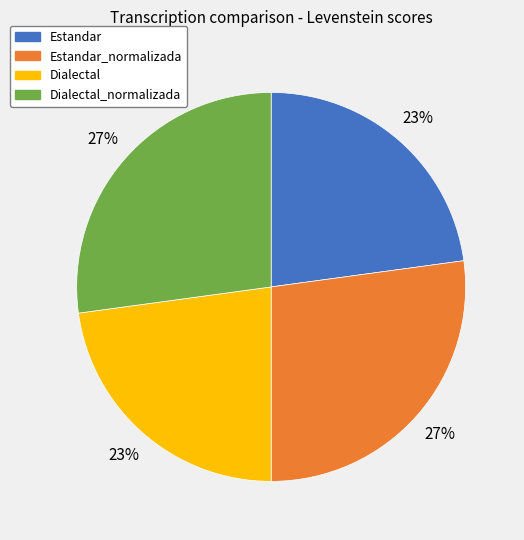

Count the number of slices in the pie.

4